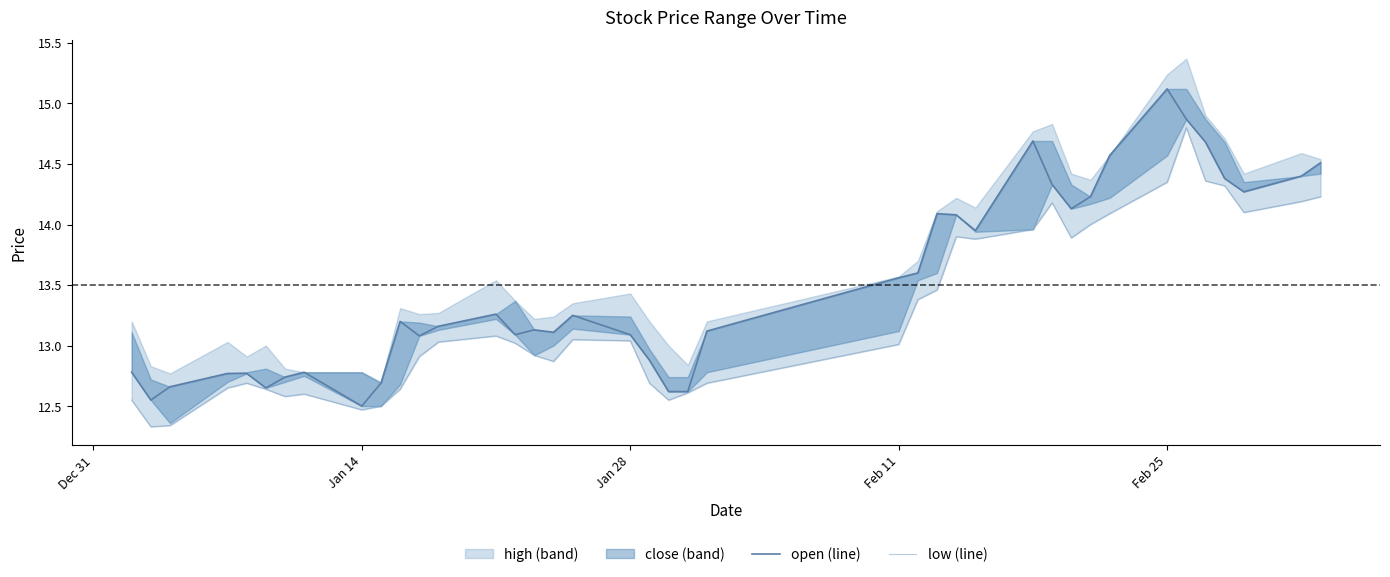

How many lines are shown in the chart?

2